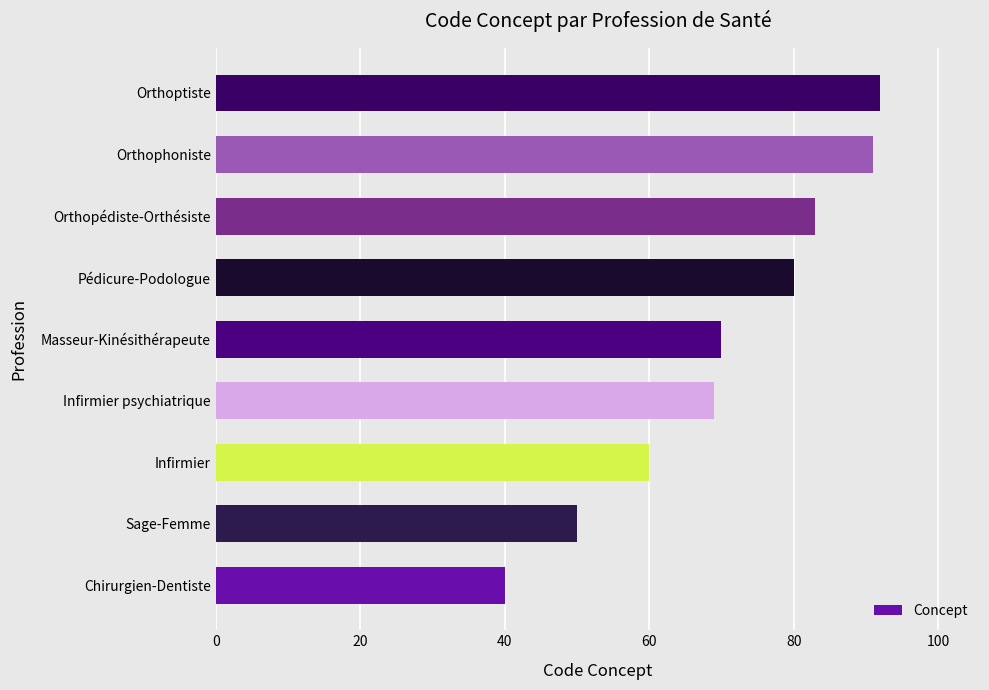

The chart shows a value of 88 at Infirmier. True or false?

False